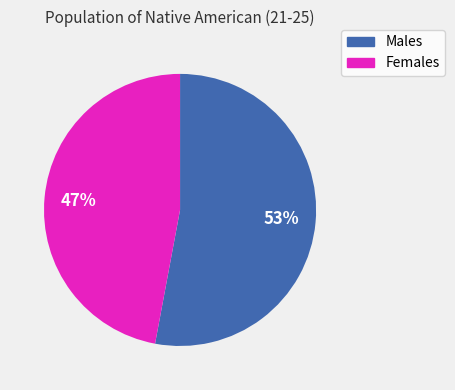

To the nearest percent, what percentage of the pie is Females?

47%